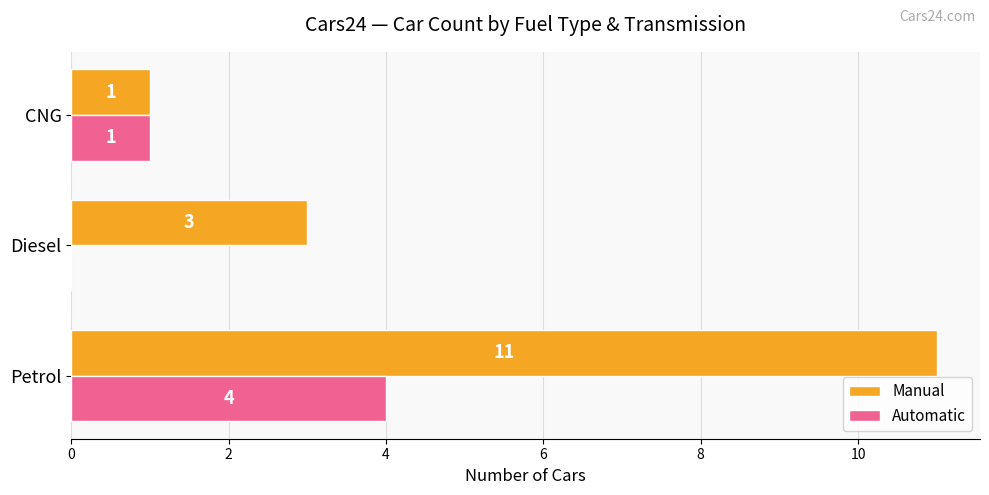

The Manual series shows 2 at CNG. True or false?

False